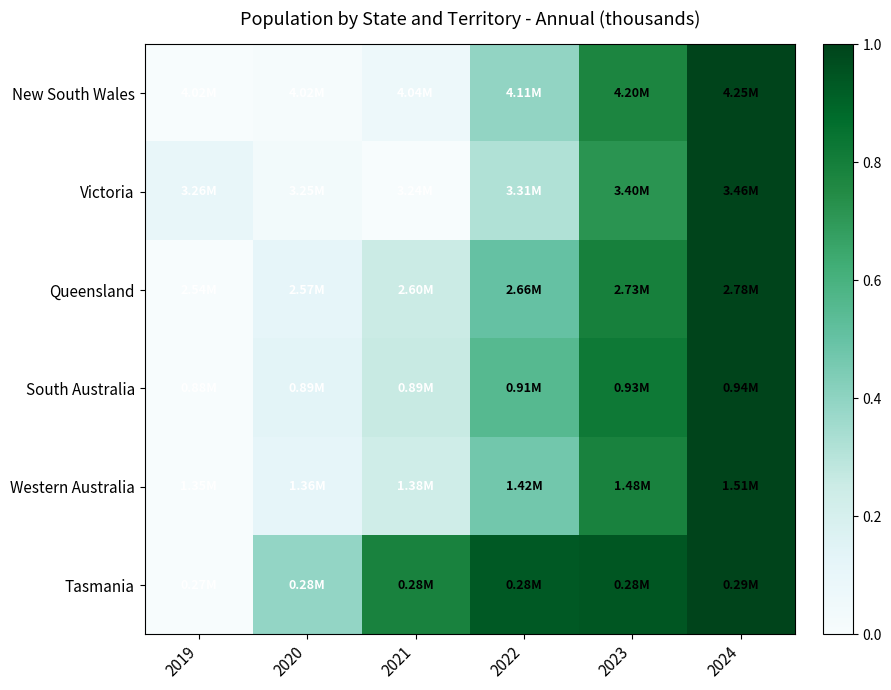

Reading left to right, transcribe all the data shown in this chart.

New South Wales: 2019=0.0	2020=0.0	2021=0.1	2022=0.4	2023=0.8	2024=1.0
Victoria: 2019=0.1	2020=0.0	2021=0.0	2022=0.3	2023=0.7	2024=1.0
Queensland: 2019=0.0	2020=0.1	2021=0.3	2022=0.5	2023=0.8	2024=1.0
South Australia: 2019=0.0	2020=0.1	2021=0.3	2022=0.6	2023=0.8	2024=1.0
Western Australia: 2019=0.0	2020=0.1	2021=0.2	2022=0.5	2023=0.8	2024=1.0
Tasmania: 2019=0.0	2020=0.4	2021=0.8	2022=0.9	2023=0.9	2024=1.0